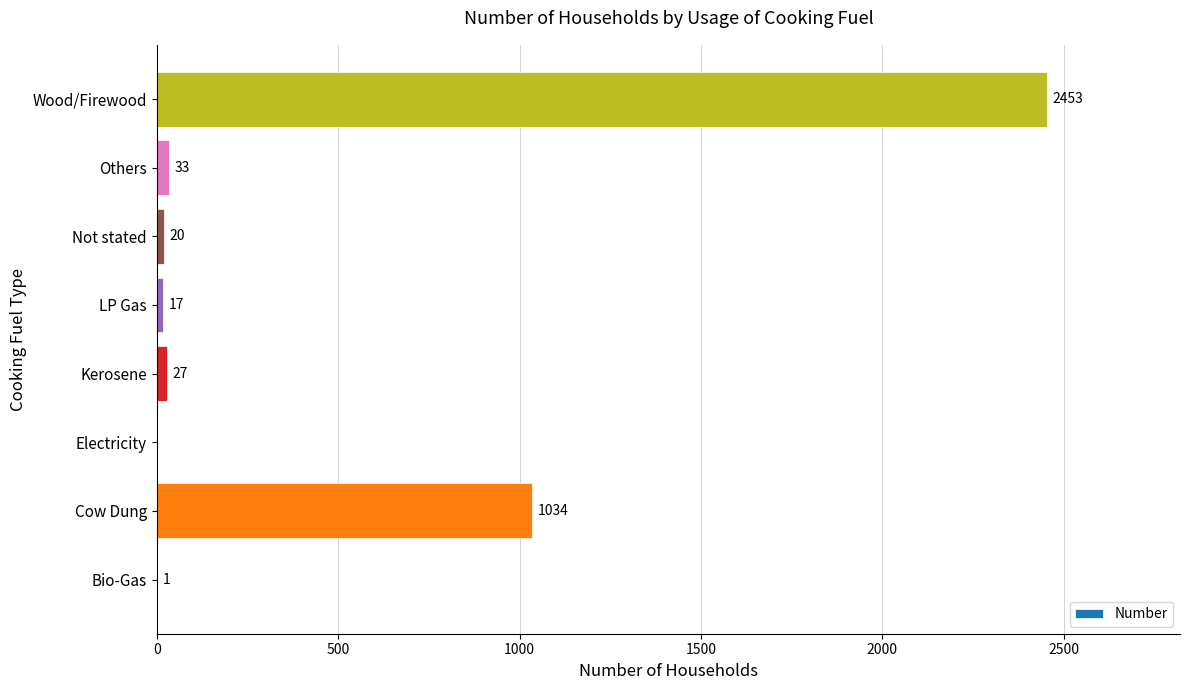

Which category has the highest value across all series?

Wood/Firewood